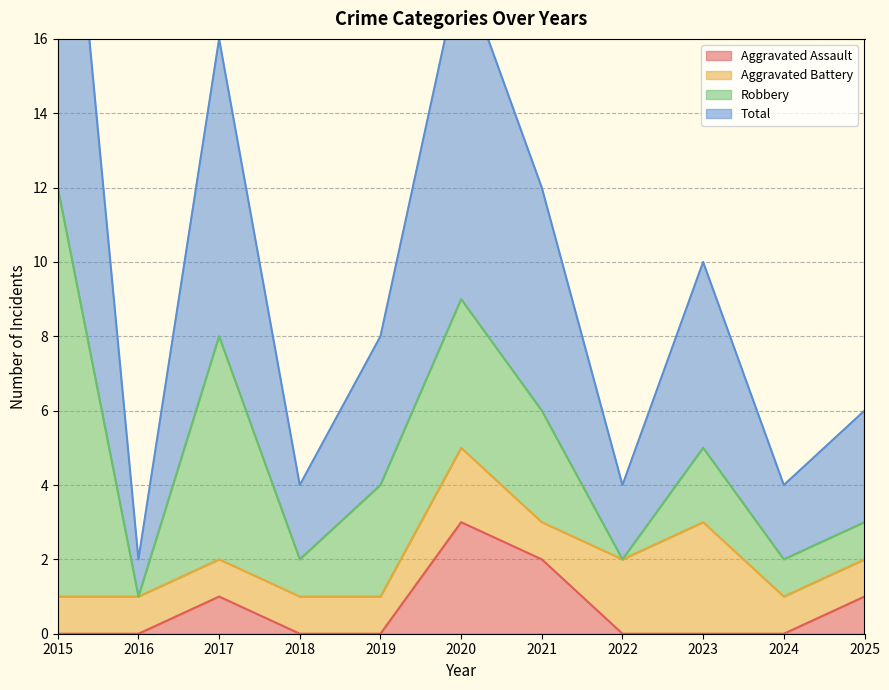

Reading right to left, what are all the values shown in this chart?

Aggravated Assault: 1	0	0	0	2	3	0	0	1	0	0
Total: 6	4	10	4	12	18	8	4	16	2	25